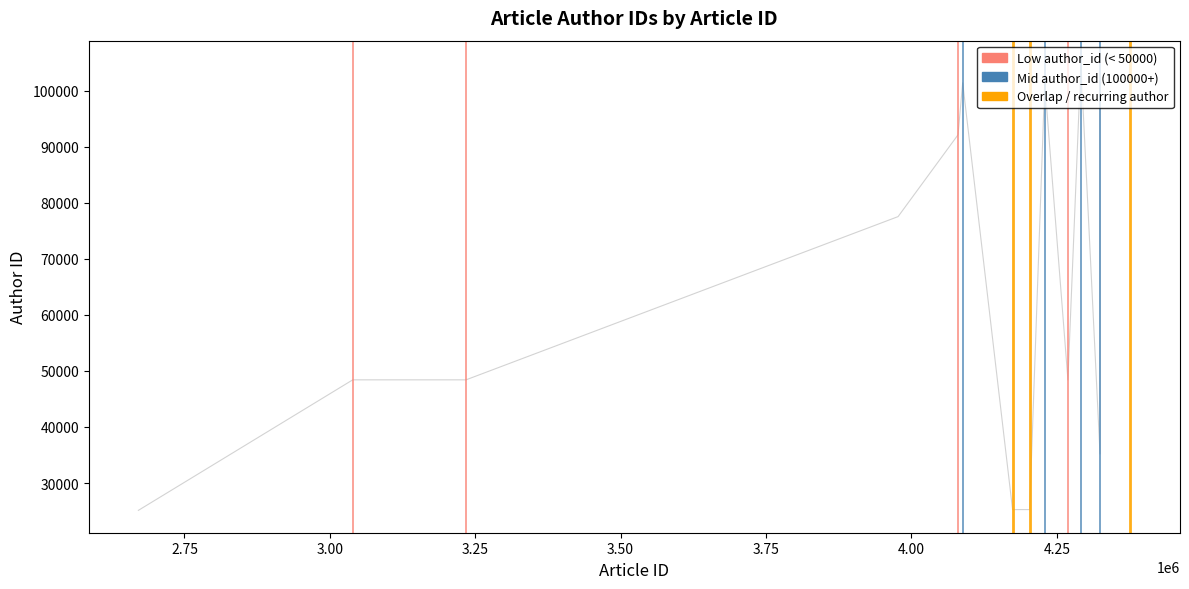

What is the difference between the maximum and minimum values?

79832